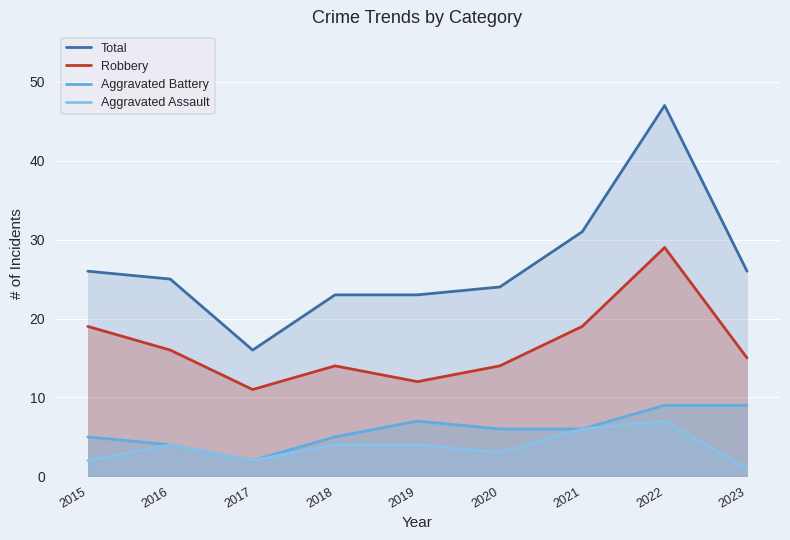

At which category is the sum across all series the highest?

2022